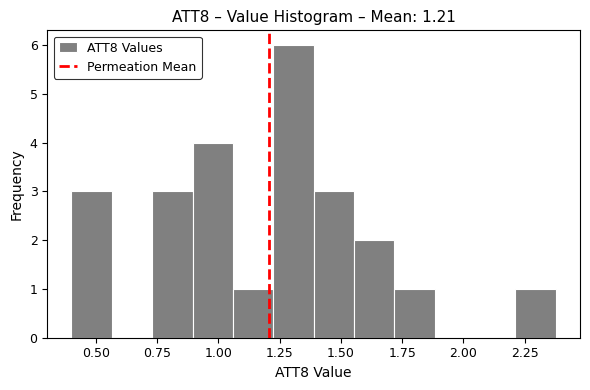

Around what value on the x-axis is the tallest bar? Give the approximate position of its centre, as read against the axis.

1.30